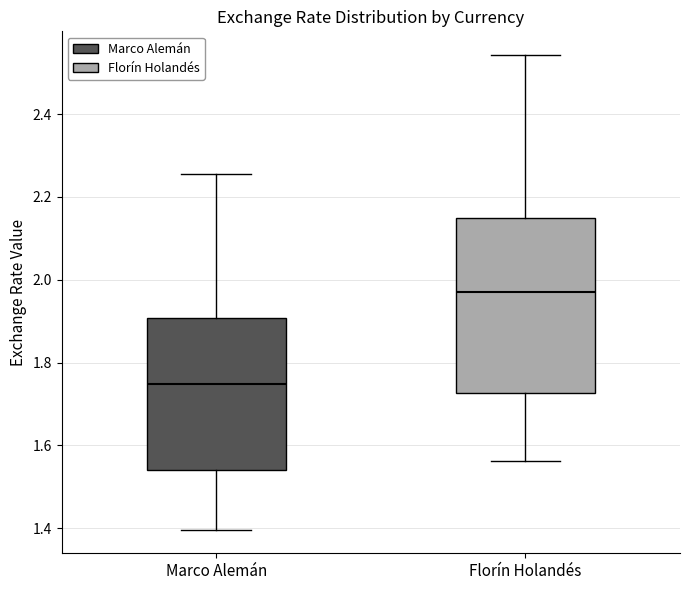

Reading left to right, transcribe this box plot: for each box, give where its median line is, the range the box spans, and where its two whiskers end, as read against the y-axis. The values are not printed on the chart, so give them approximately, as read against the axis.

Marco Alemán: median 1.74, box 1.54 to 1.90, whiskers 1.40 to 2.26
Florín Holandés: median 1.96, box 1.72 to 2.16, whiskers 1.56 to 2.54